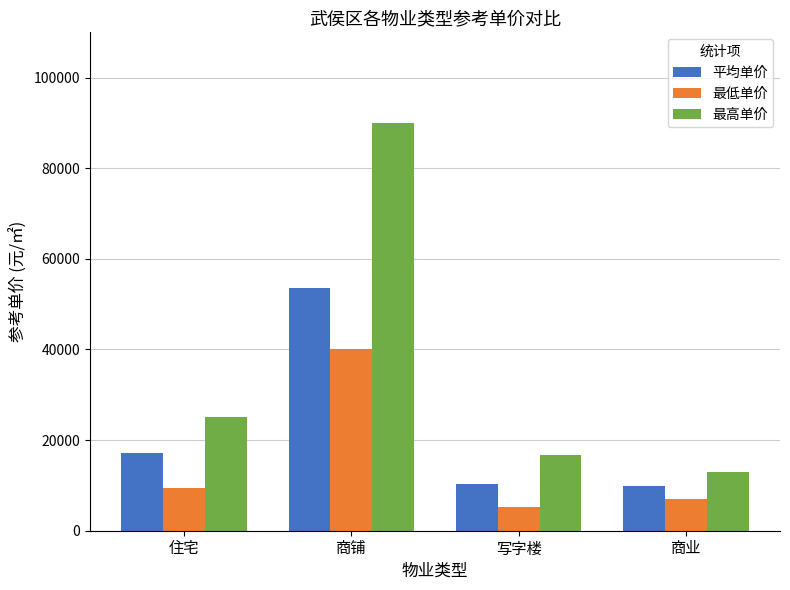

List the series in order of their peak value, lowest first.

最低单价, 平均单价, 最高单价